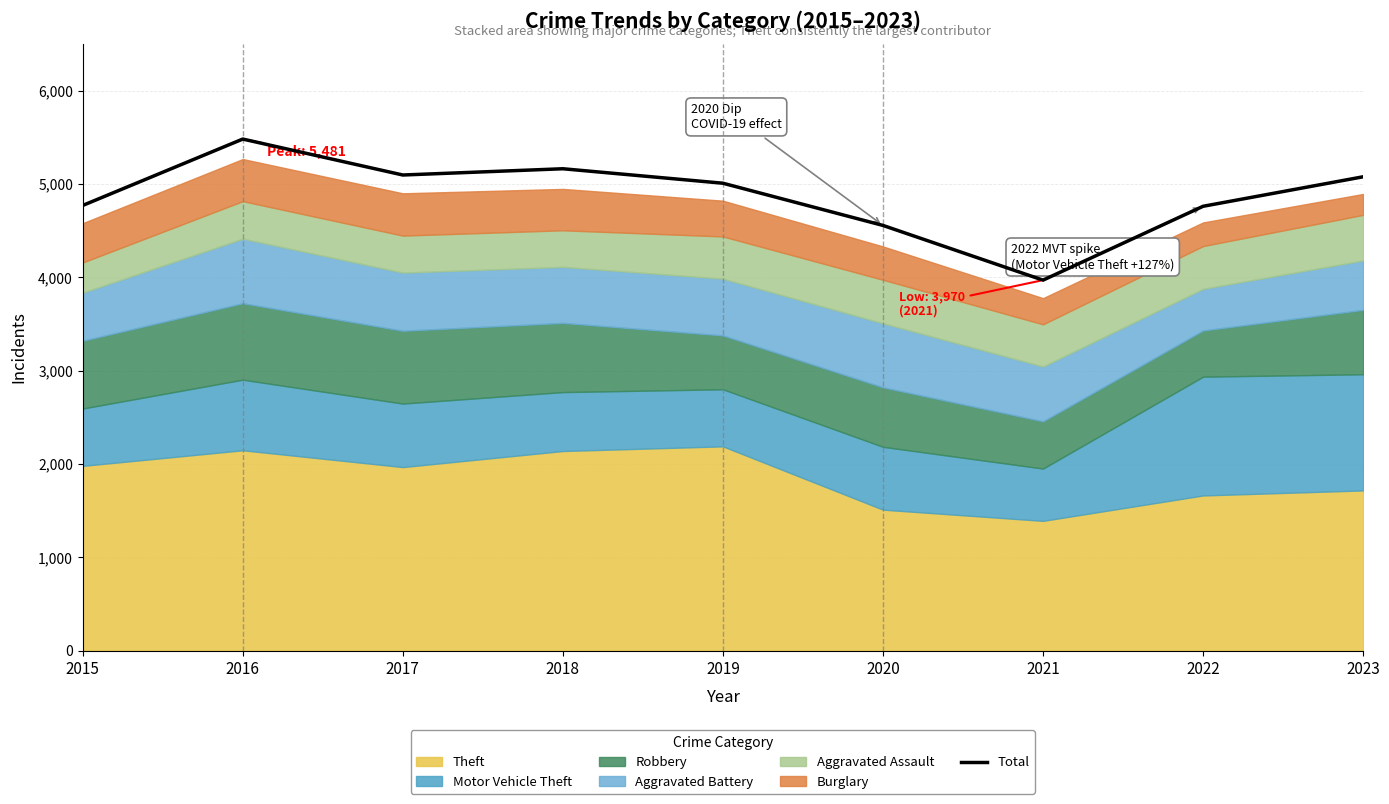

Is it true that the value at 2019 is 3155?

False